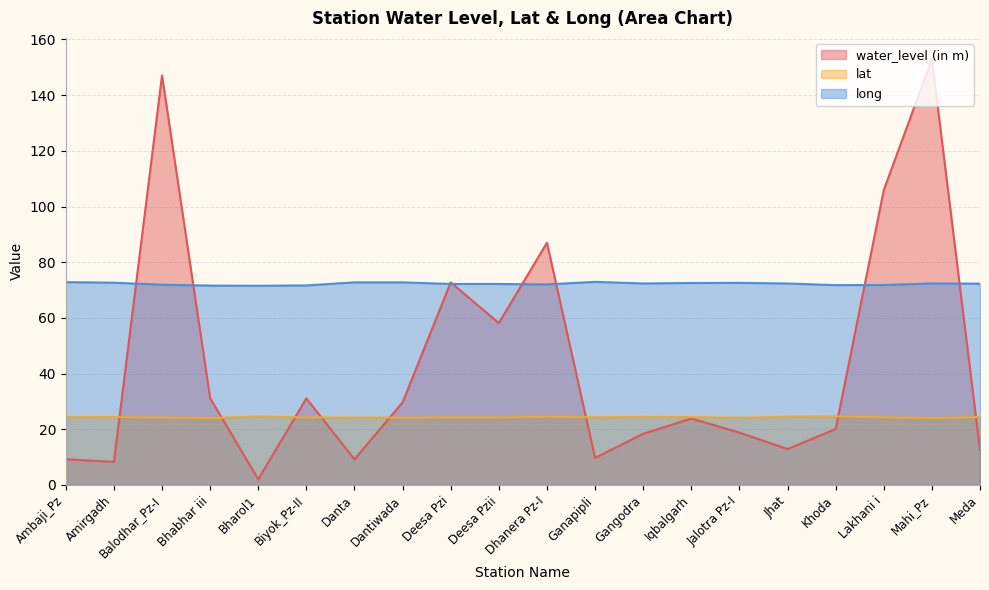

At Ambaji_Pz, list the series in order from largest to smallest.

long, lat, water_level (in m)